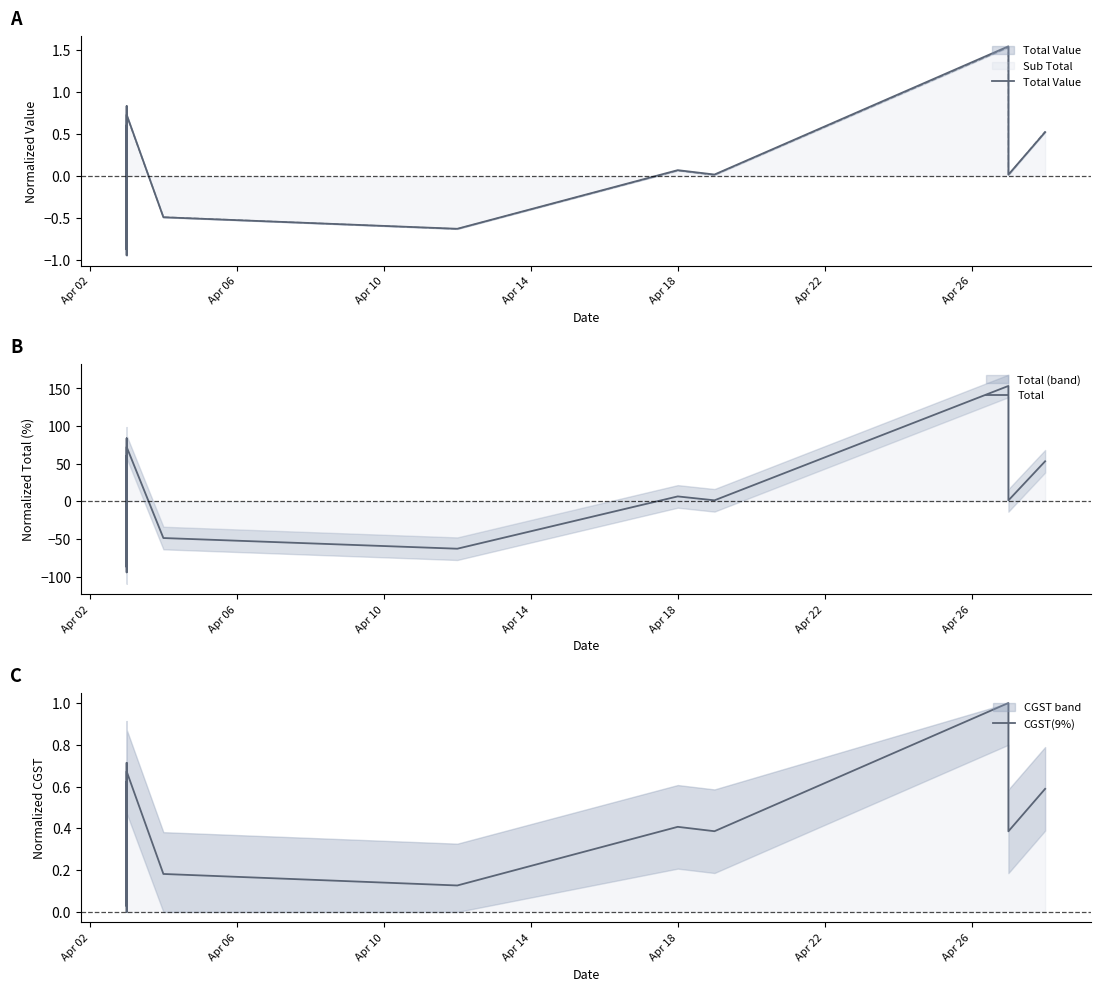

After their last crossing, which series has the higher values: CGST(9%) or Total?

Total